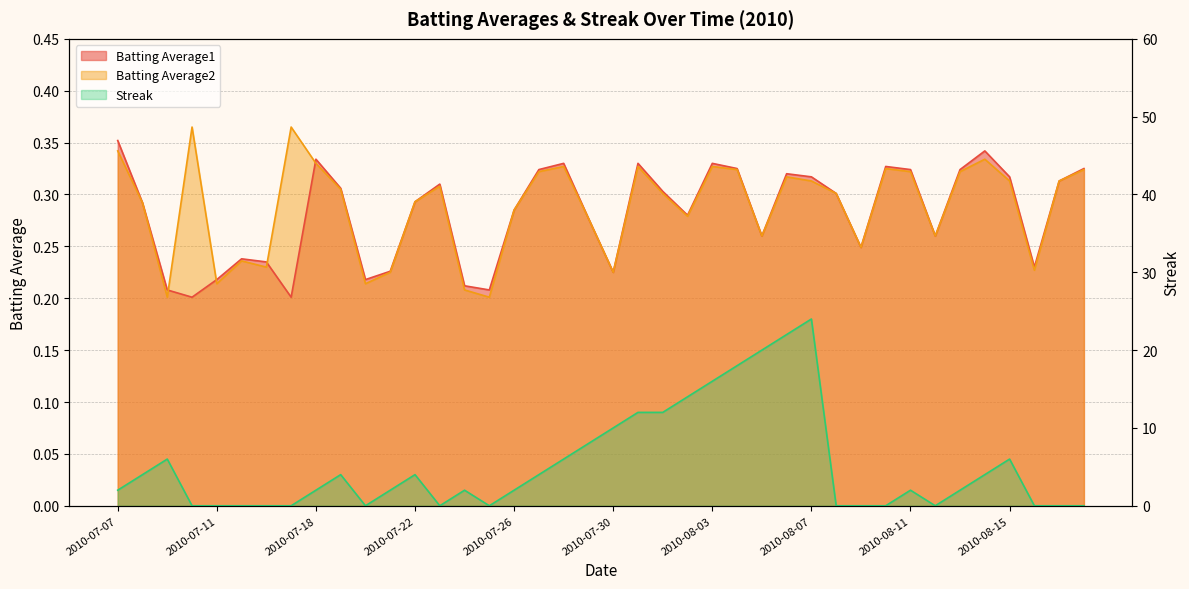

What position from the right is 2010-07-07?

40